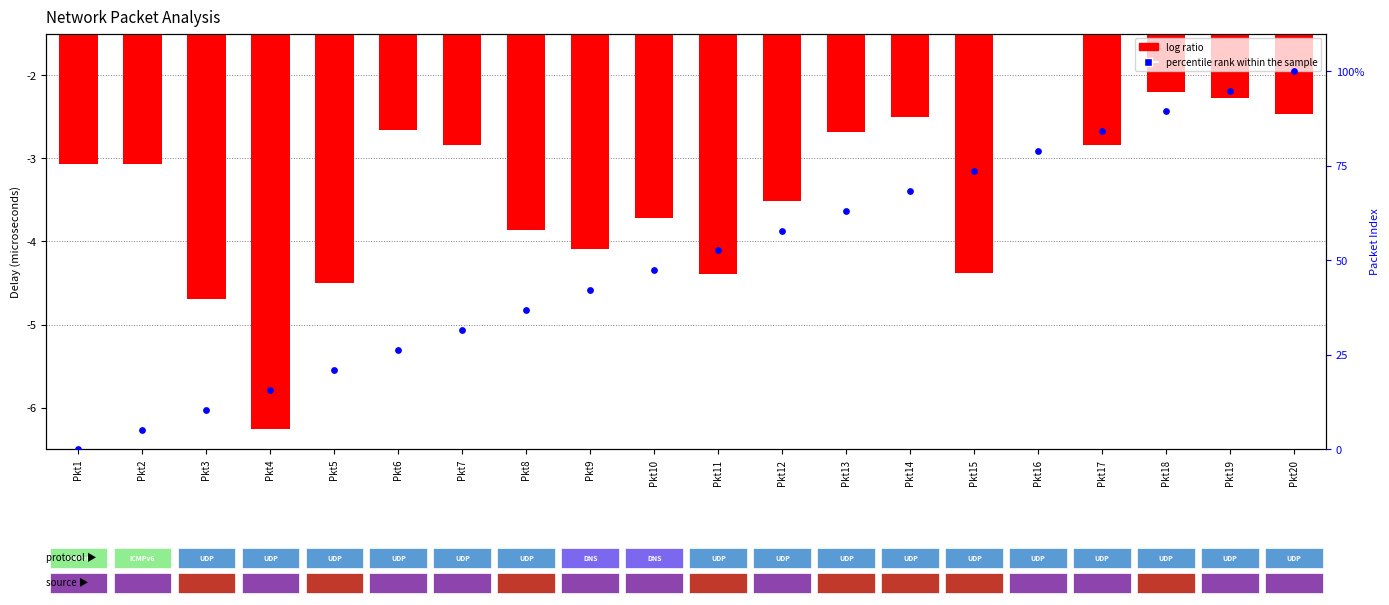

At how many categories does at least one series exceed 96?

1